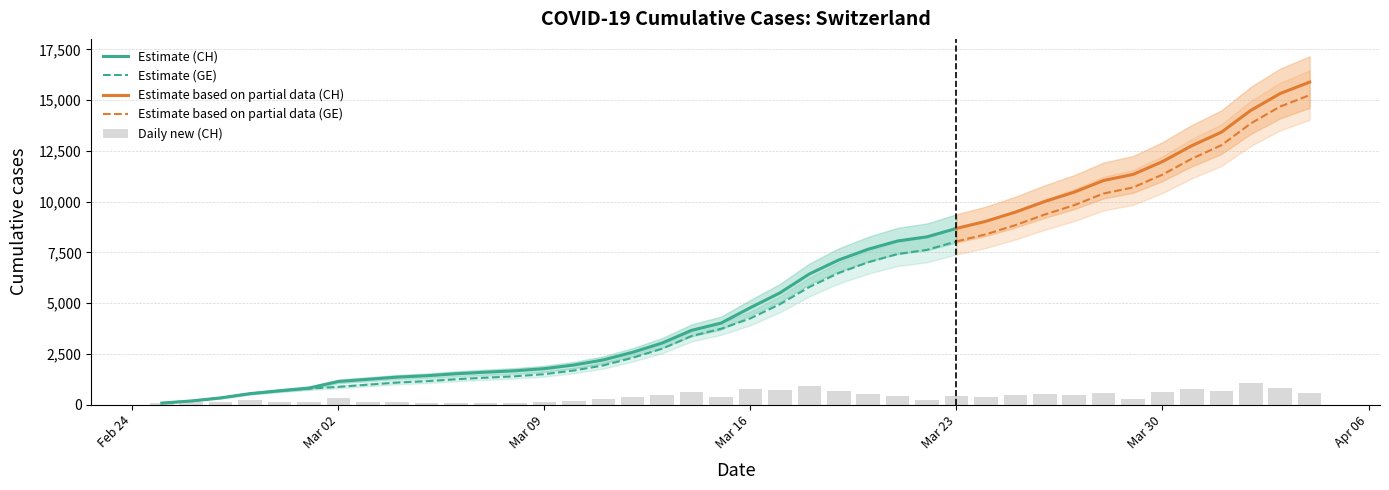

What is the difference between the maximum and minimum values in the GE series?

15173